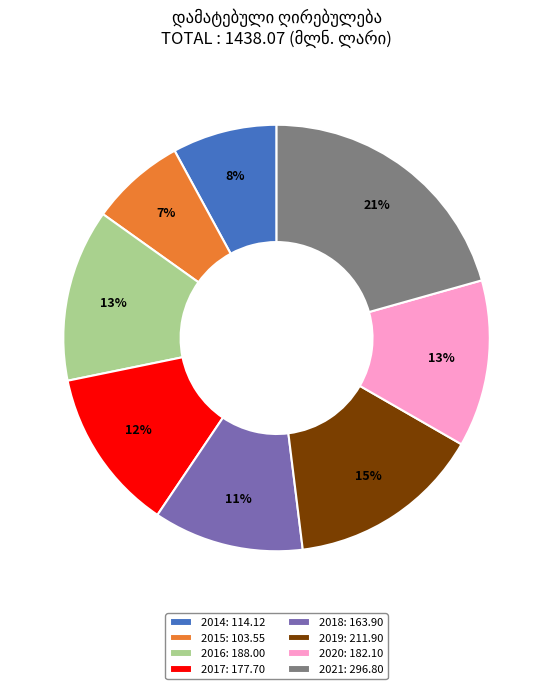

Which slice is the largest?

2021